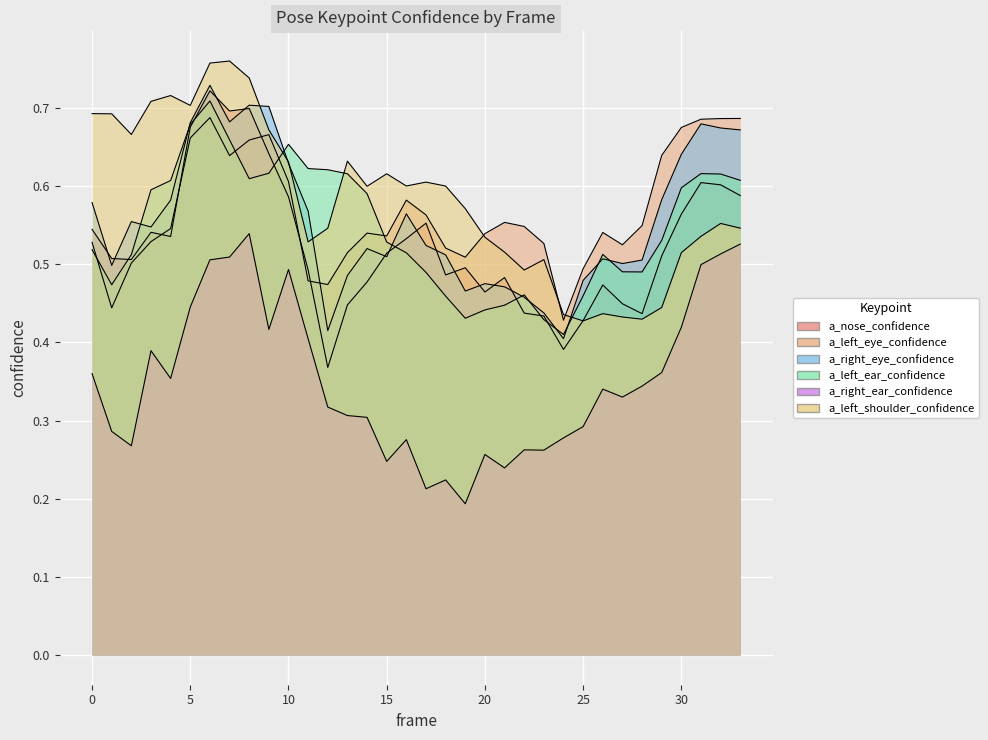

Rank the categories by a_right_eye_confidence value from lowest to highest.

24, 12, 23, 22, 19, 21, 20, 25, 13, 1, 27, 28, 26, 15, 18, 14, 17, 3, 2, 16, 11, 0, 4, 29, 10, 30, 33, 32, 31, 5, 7, 9, 8, 6